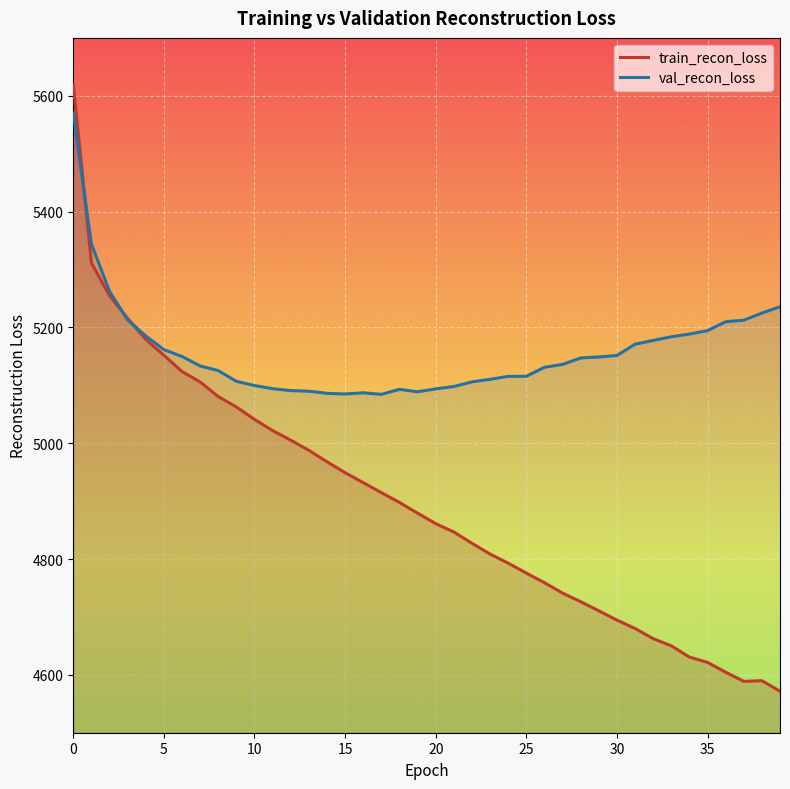

How many interior local valleys does the train_recon_loss series have?

1